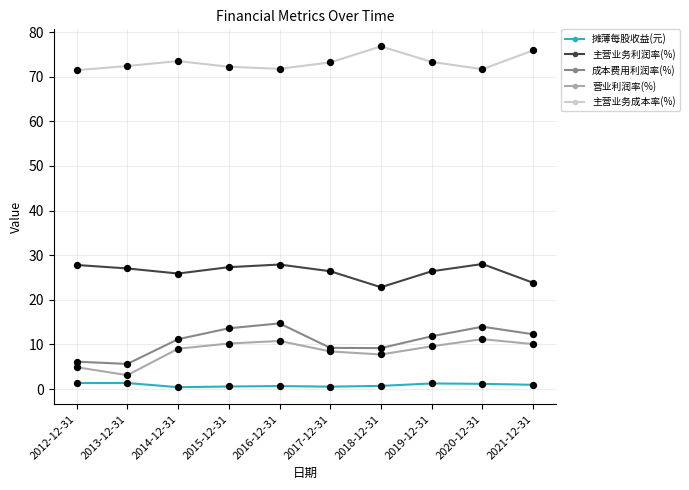

Which series has the largest total across all categories?

主营业务成本率(%)